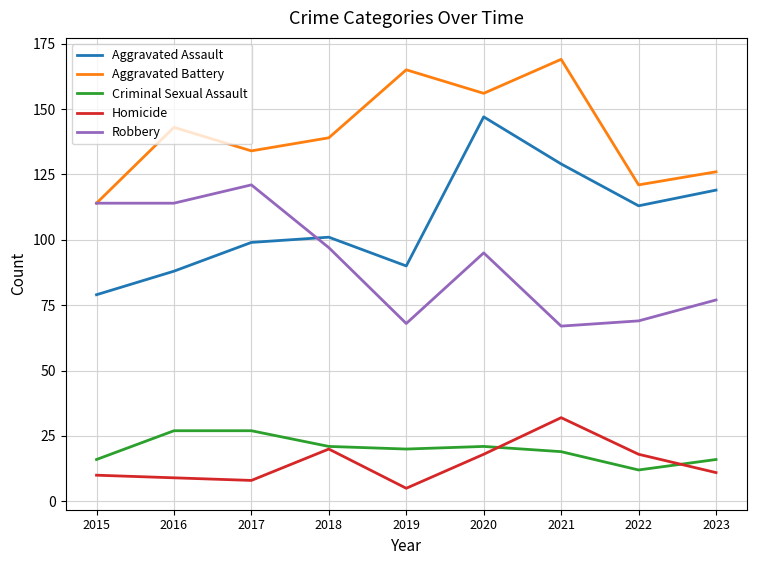

What is the approximate value of Criminal Sexual Assault at 2023, to the nearest 5?

15